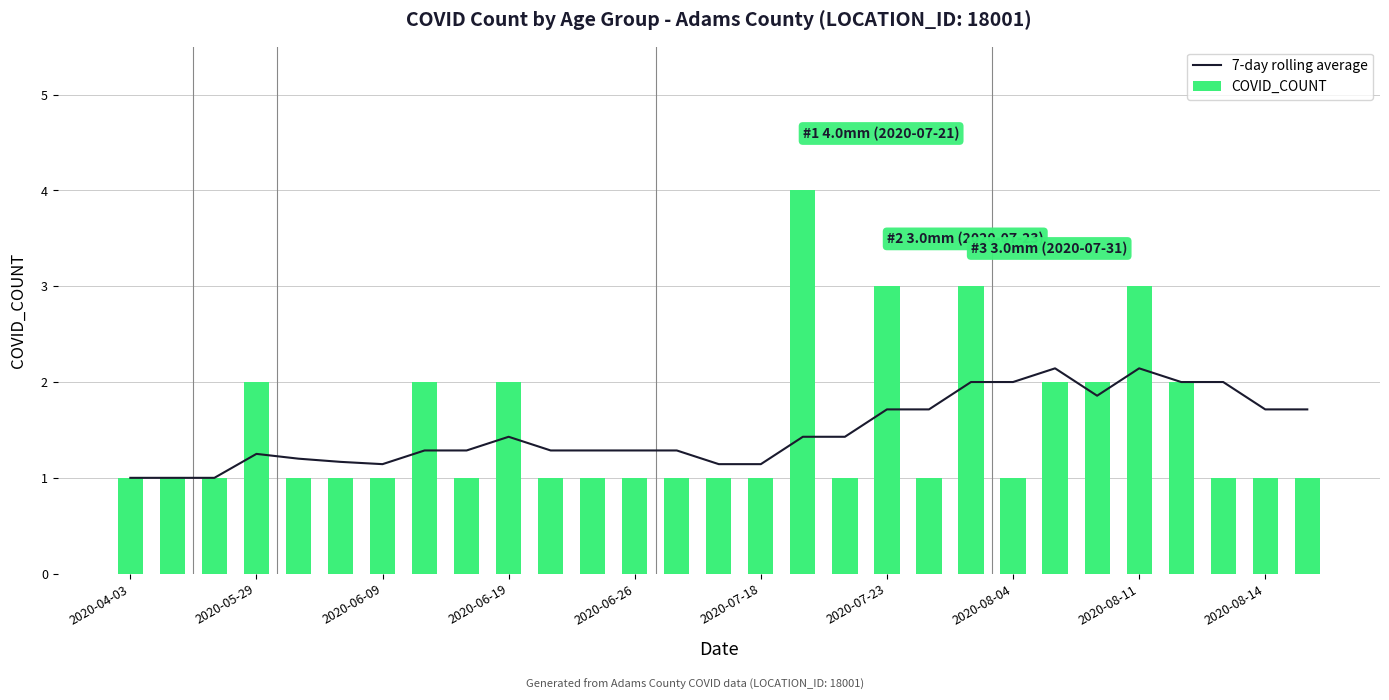

Rank the series at 21 from highest to lowest value.

7-day rolling average, COVID_COUNT